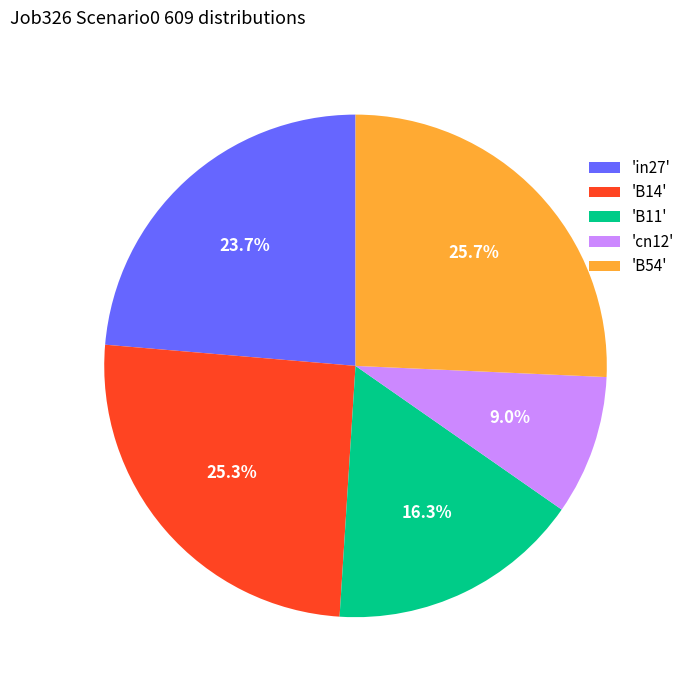

Which category has the smallest portion of the pie?

'cn12'